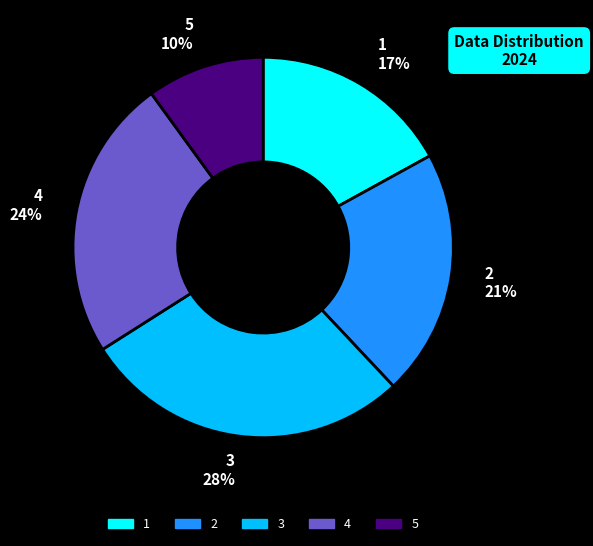

Is 4 the majority of the pie?

No